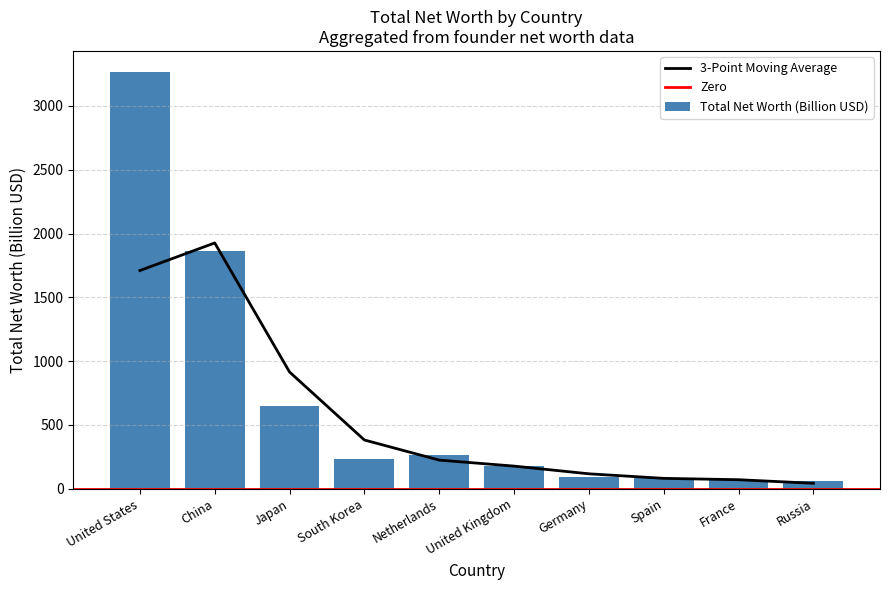

What is the difference between the maximum and minimum values?

3208